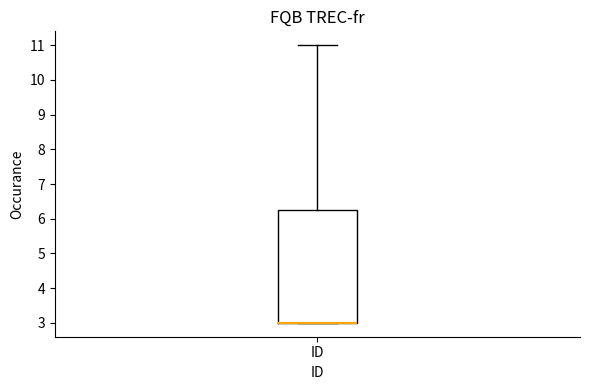

Where is the lower edge of the box for ID on the y-axis? The values are not printed on the chart, so give them approximately, as read against the axis.

3.0